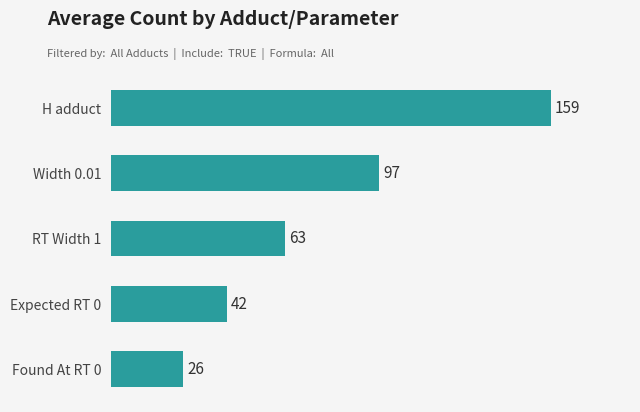

How many series are shown in this chart?

1